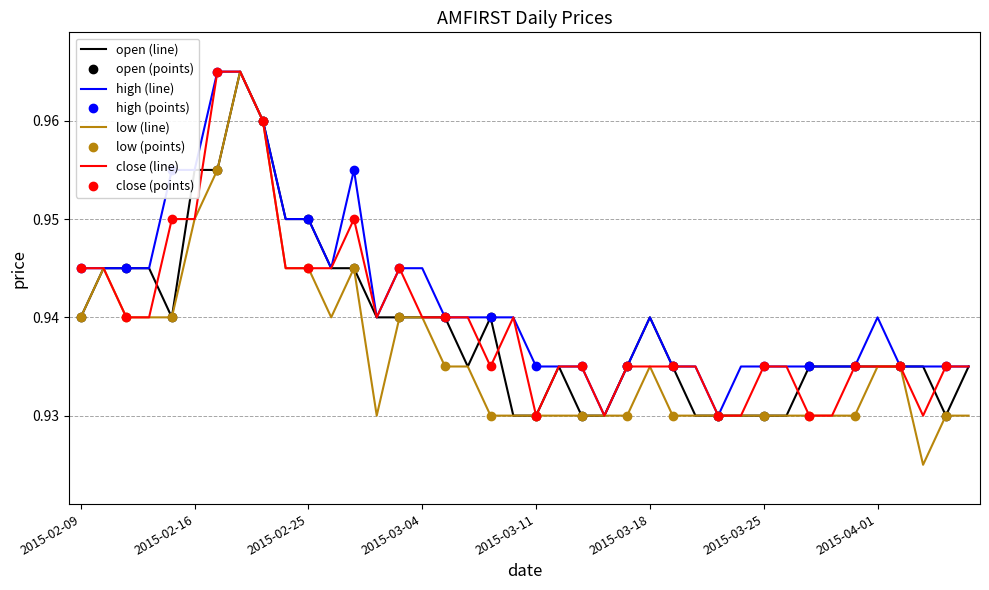

What is the value of the open point at the 1st from the left?

0.9